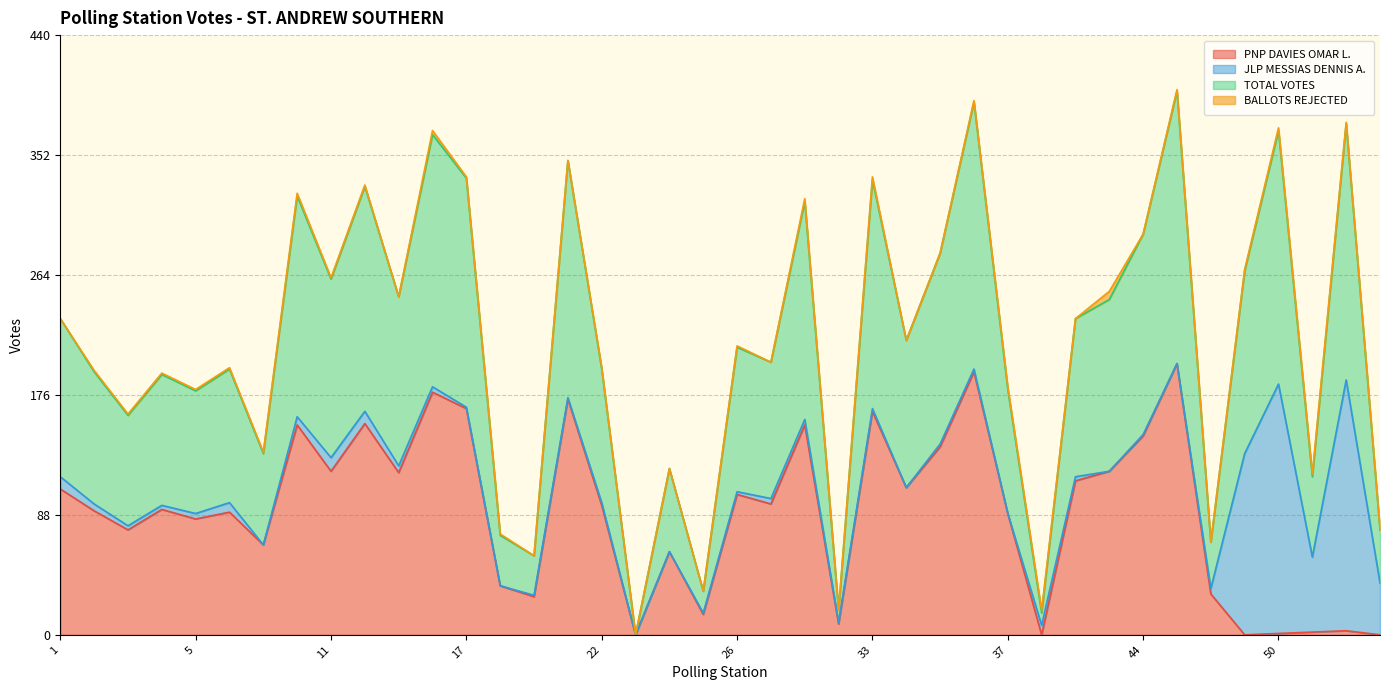

At which label is TOTAL VOTES closest to 200?

27